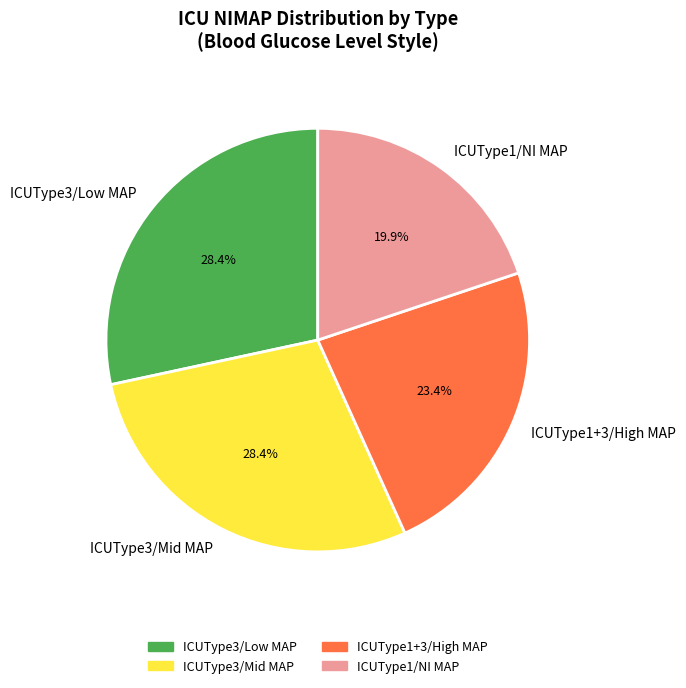

Is the sum of ICUType3/Low MAP and ICUType1/NI MAP greater than half?

No